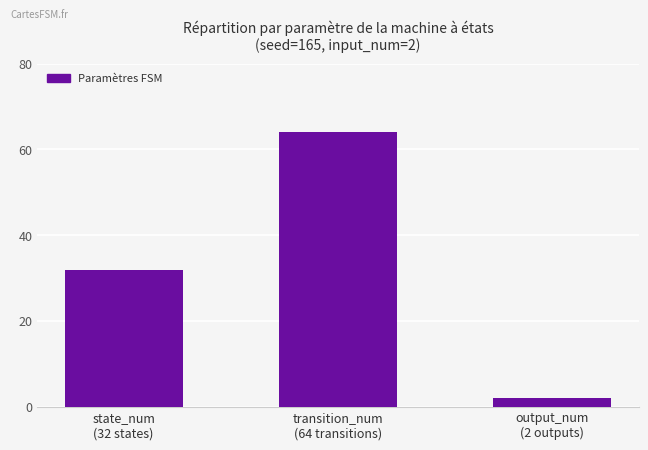

Count the number of categories in the chart.

3